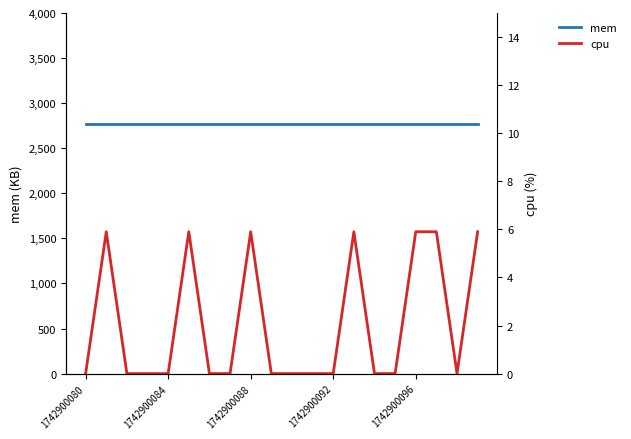

What is the difference between the highest and lowest values at 1742900092?

2772.0